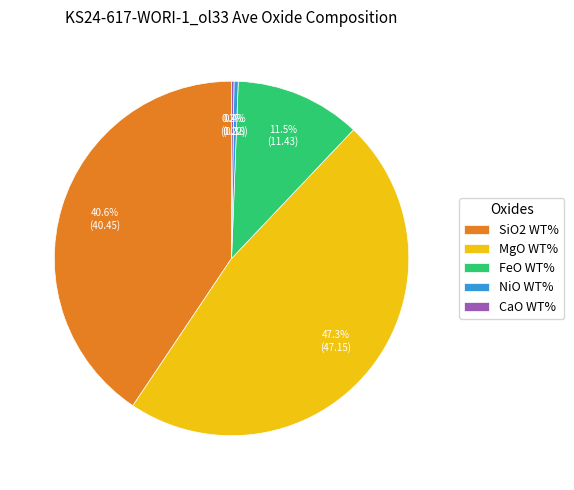

Does FeO WT% account for over 50% of the chart?

No